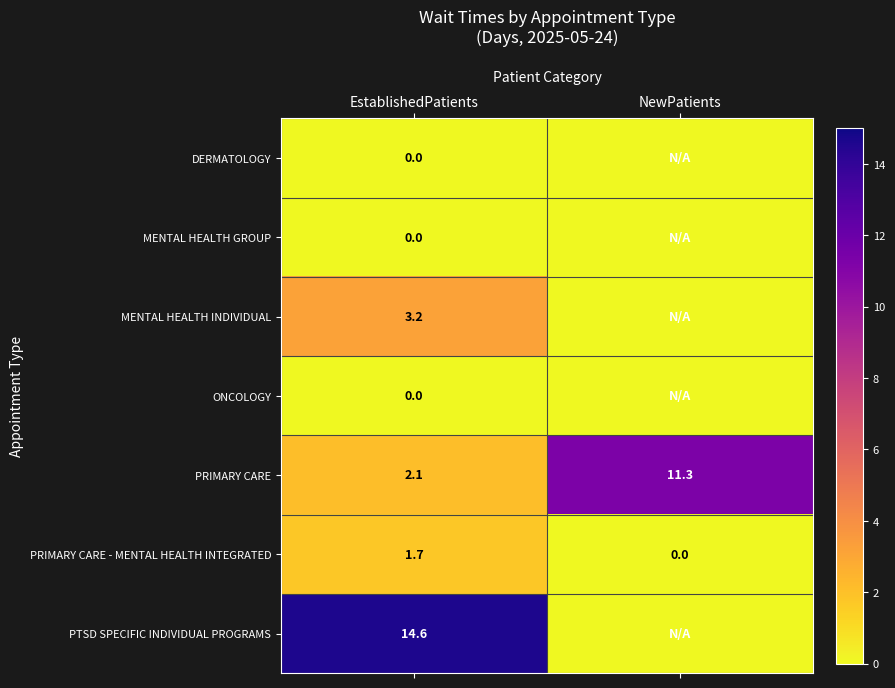

At which category is the sum across all series the highest?

EstablishedPatients